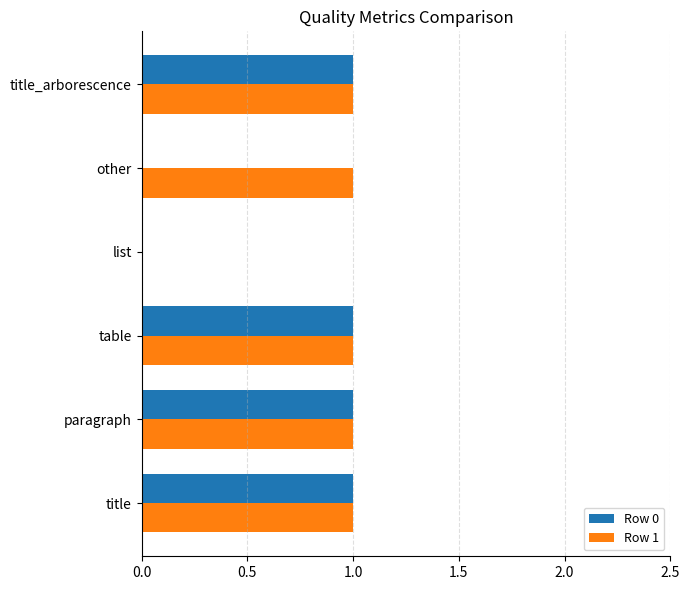

The value of Row 0 at title_arborescence is 1. True or false?

True